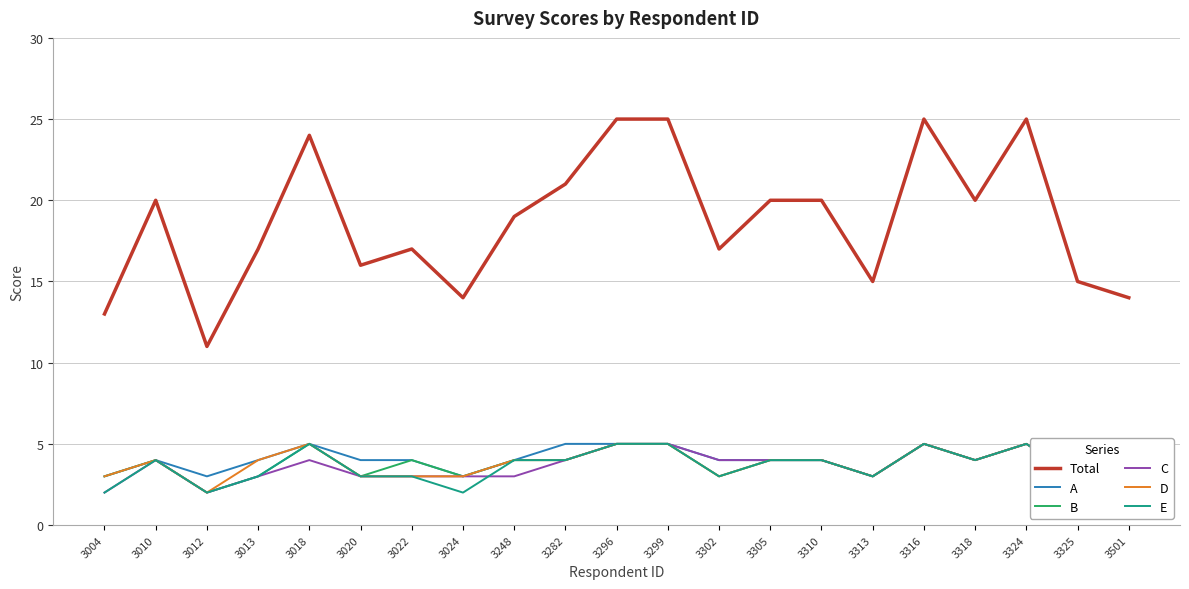

At which label does D first exceed 4?

3018